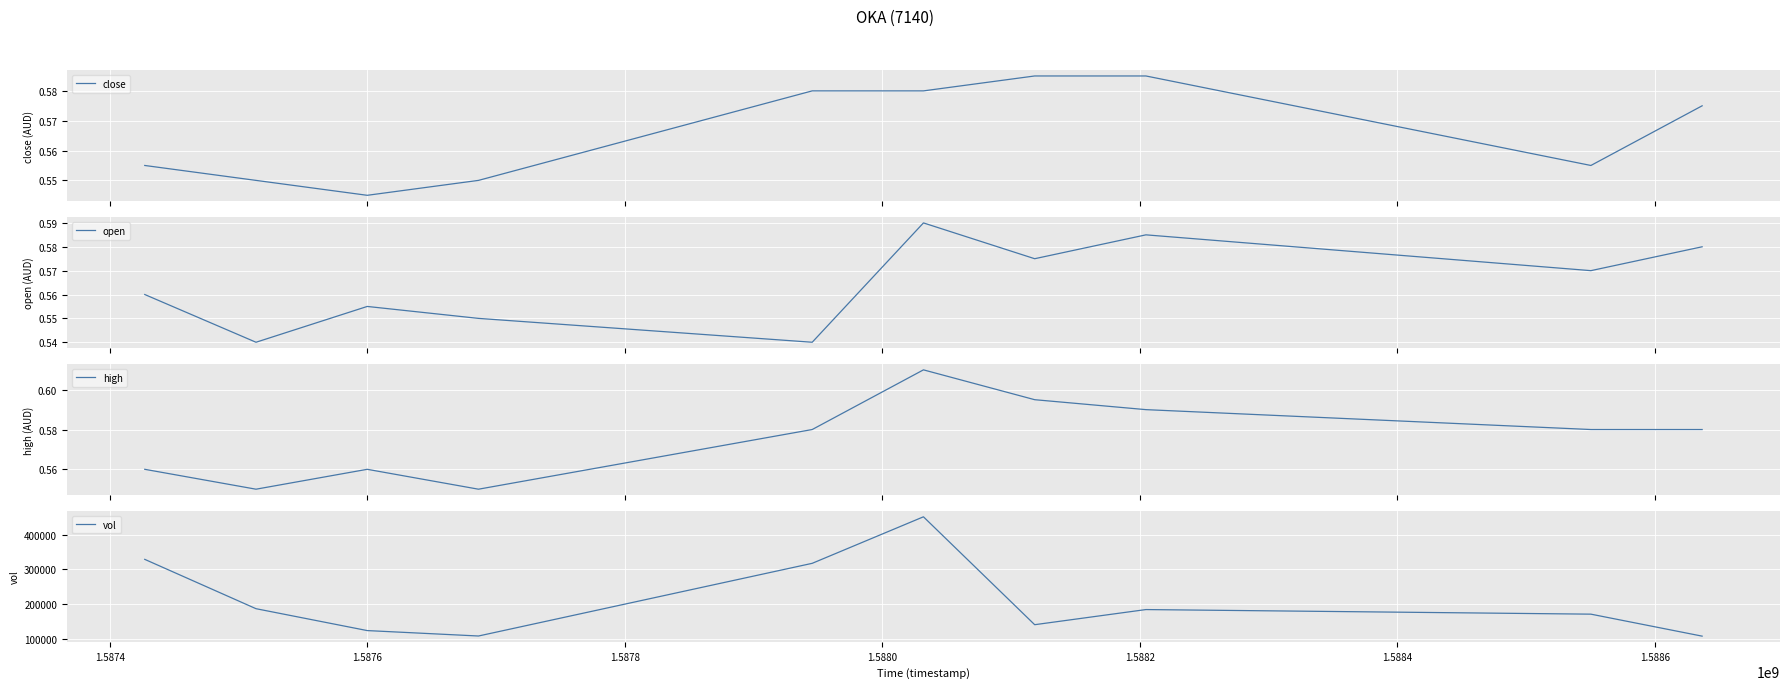

What is the minimum value for vol?

108100